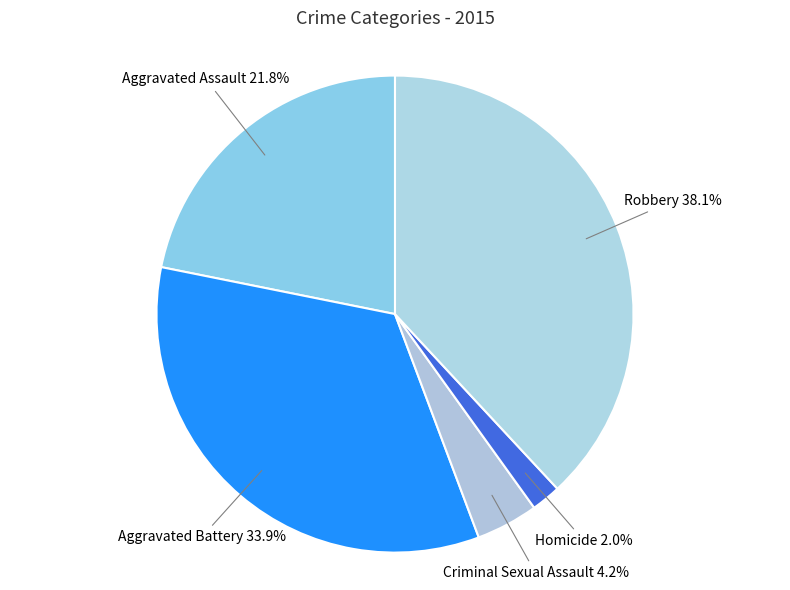

How many slices are in this pie chart?

5